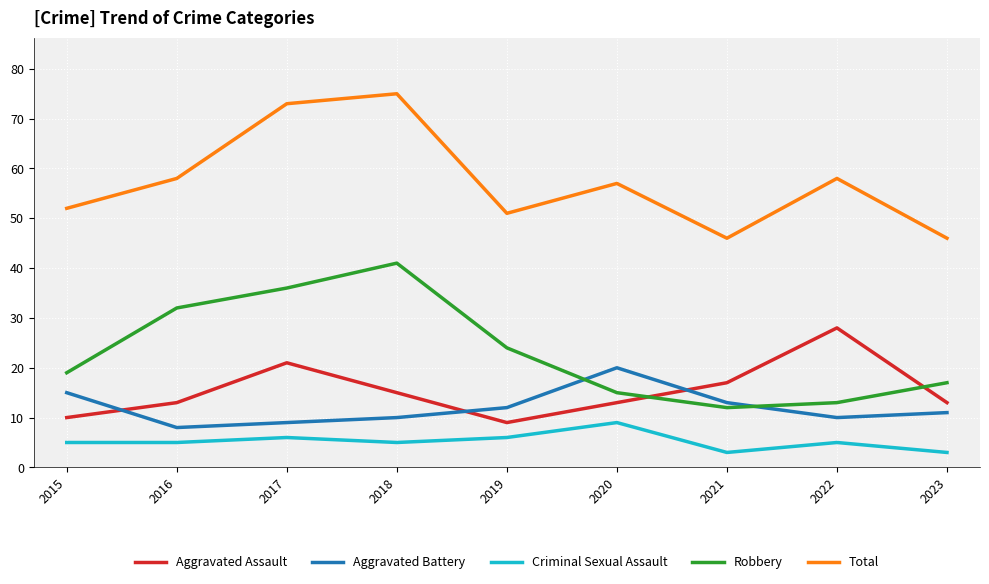

What is the difference between the maximum and minimum values in the Criminal Sexual Assault series?

6